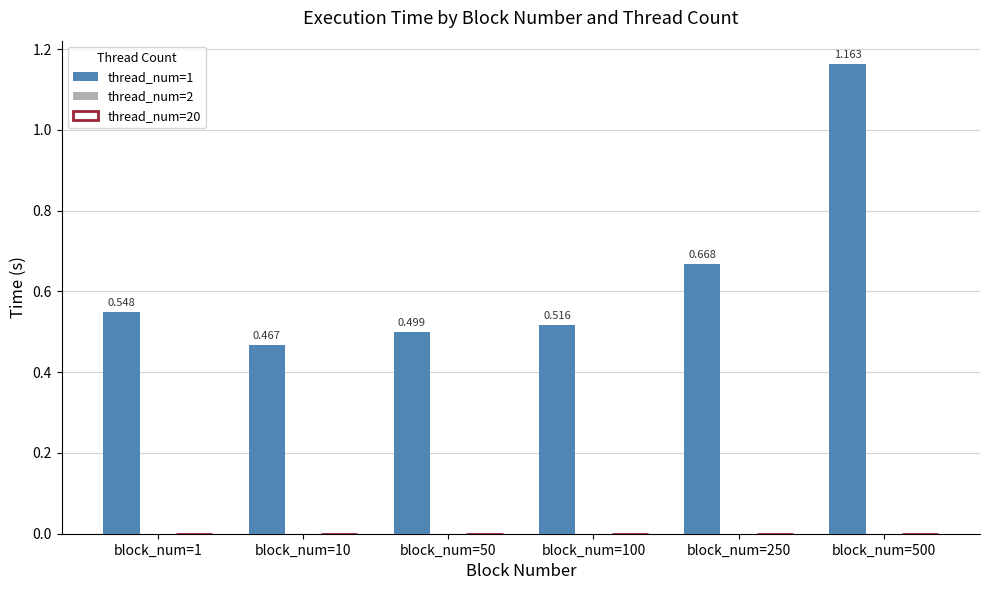

Which series has the largest range (max minus min)?

thread_num=1